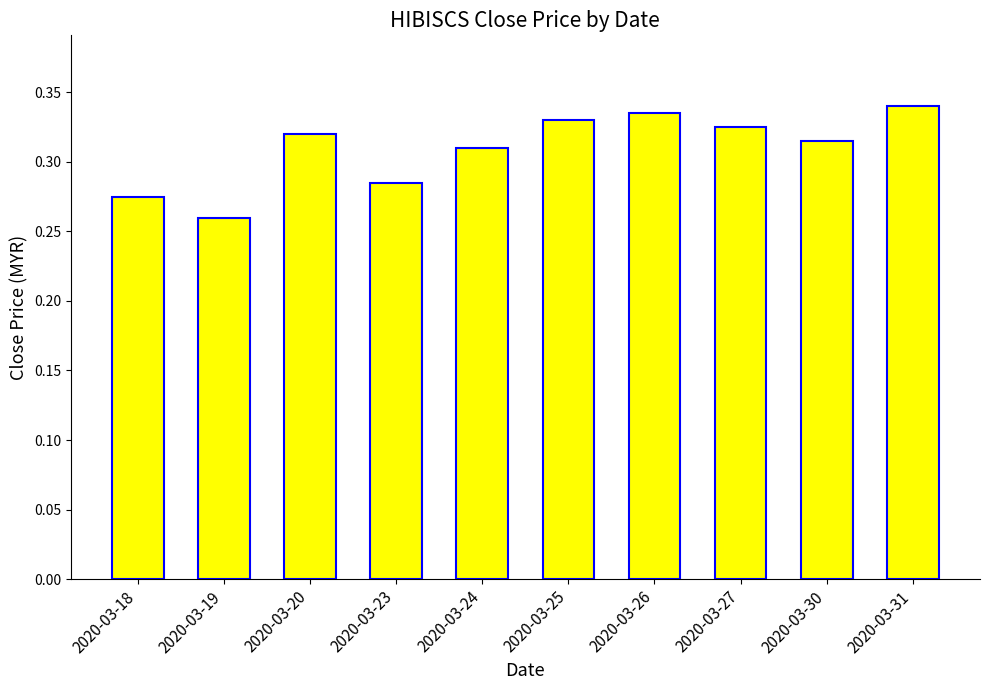

The chart shows a value of 0.1 at 2020-03-18. True or false?

False